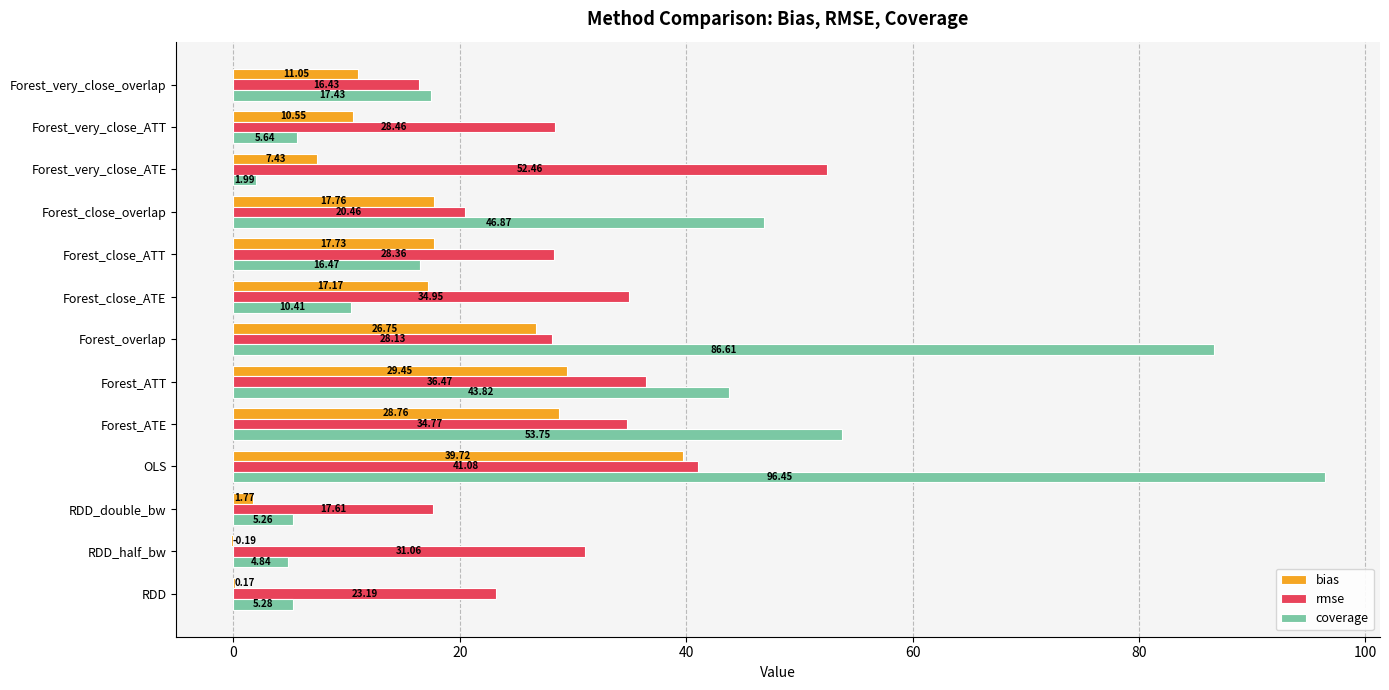

At which category does the chart reach its peak across all series?

OLS